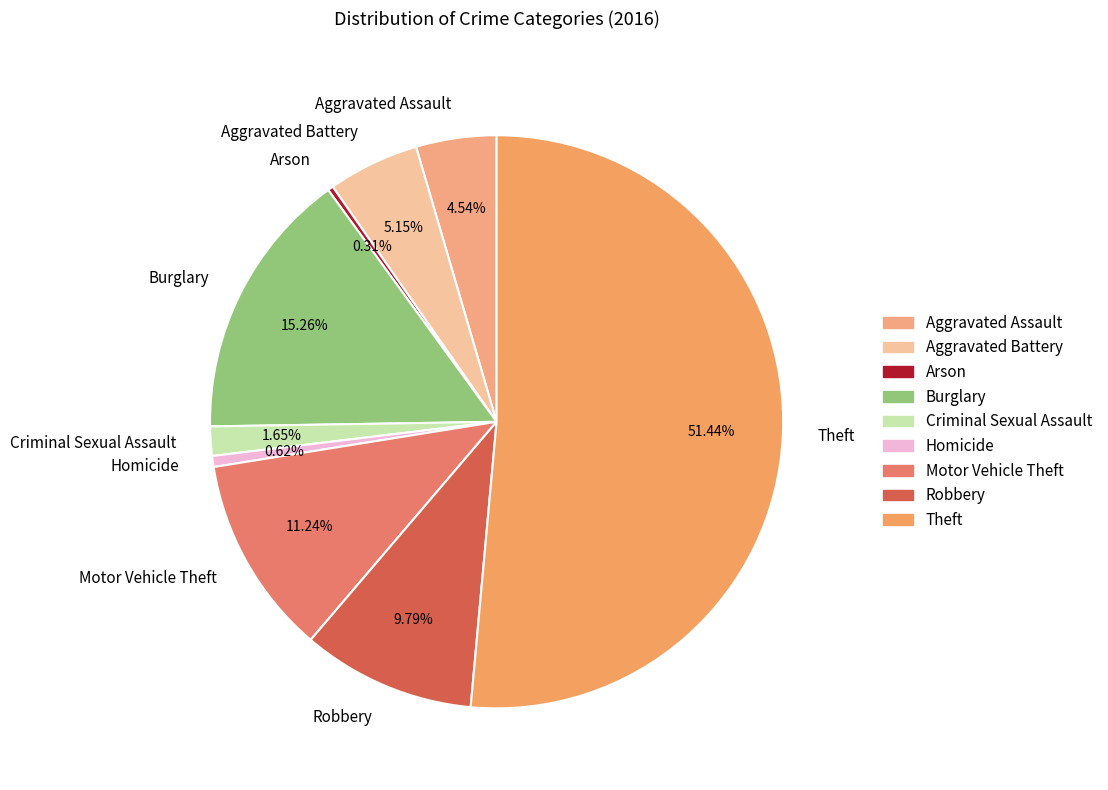

What percentage is the Homicide slice, to the nearest percent?

1%